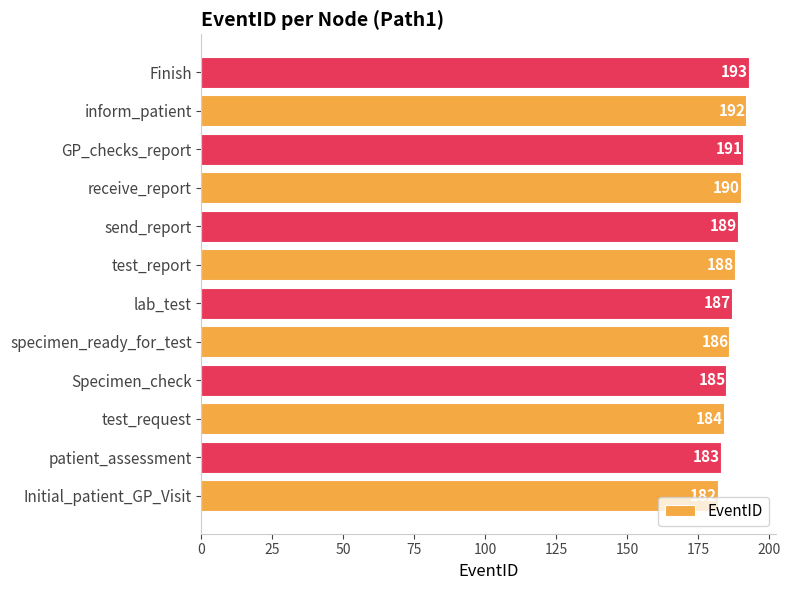

Reading bottom to top, extract all data points from this chart.

182	183	184	185	186	187	188	189	190	191	192	193